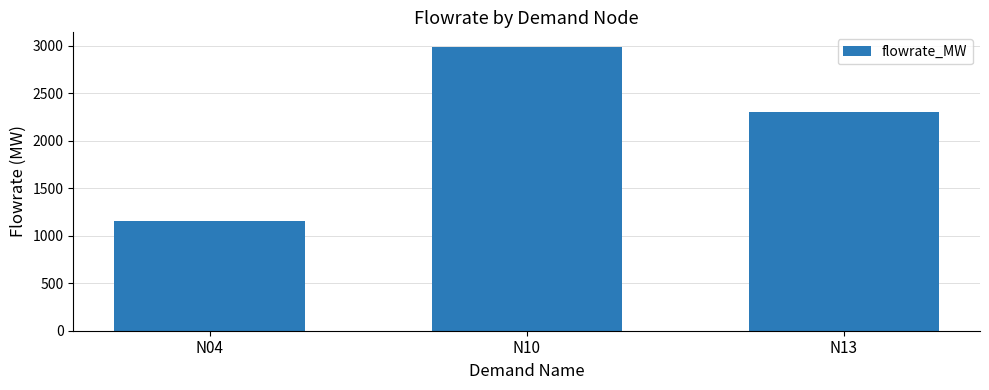

What is the difference between the second highest and minimum values?

1150.5